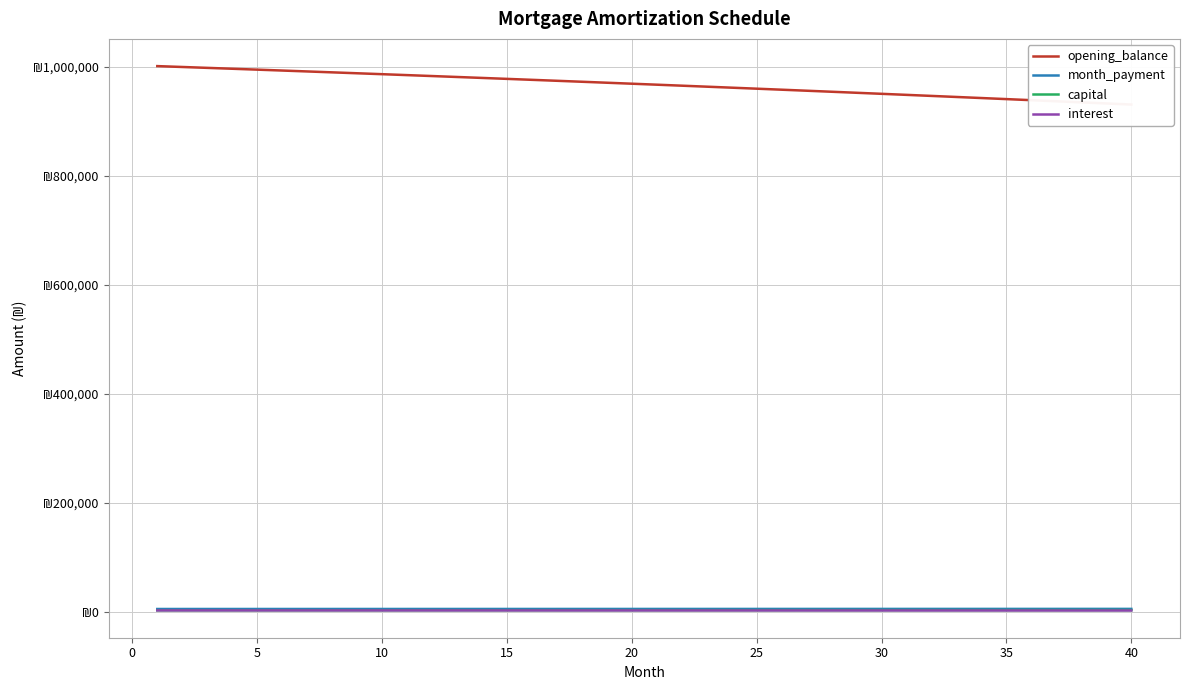

True or false: capital and interest intersect in this chart.

False